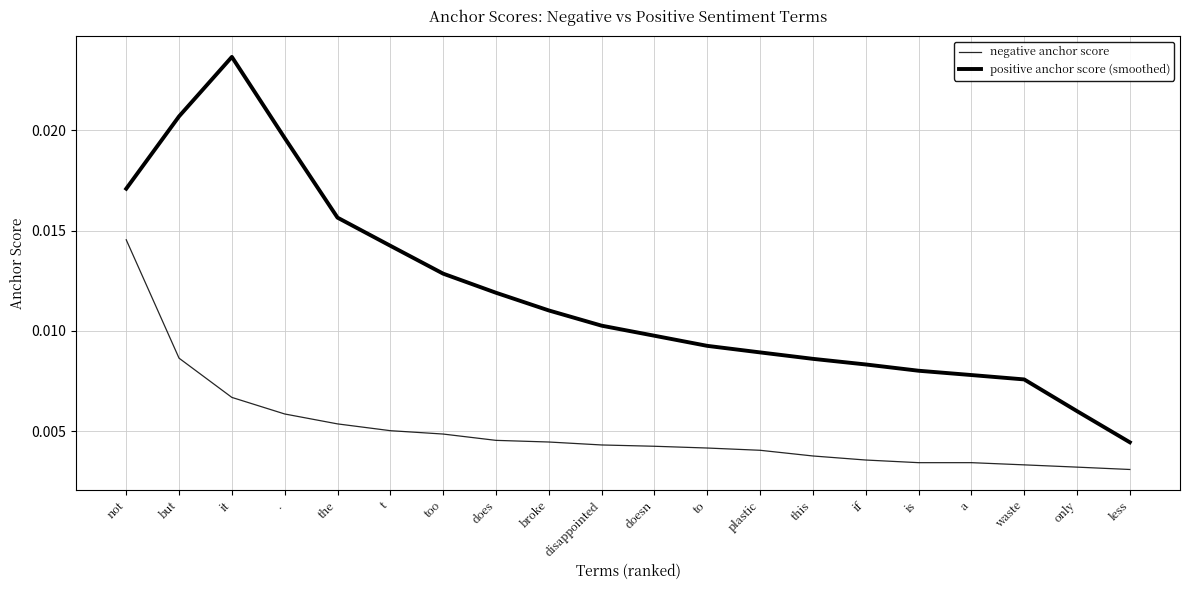

How many lines are shown in the chart?

2